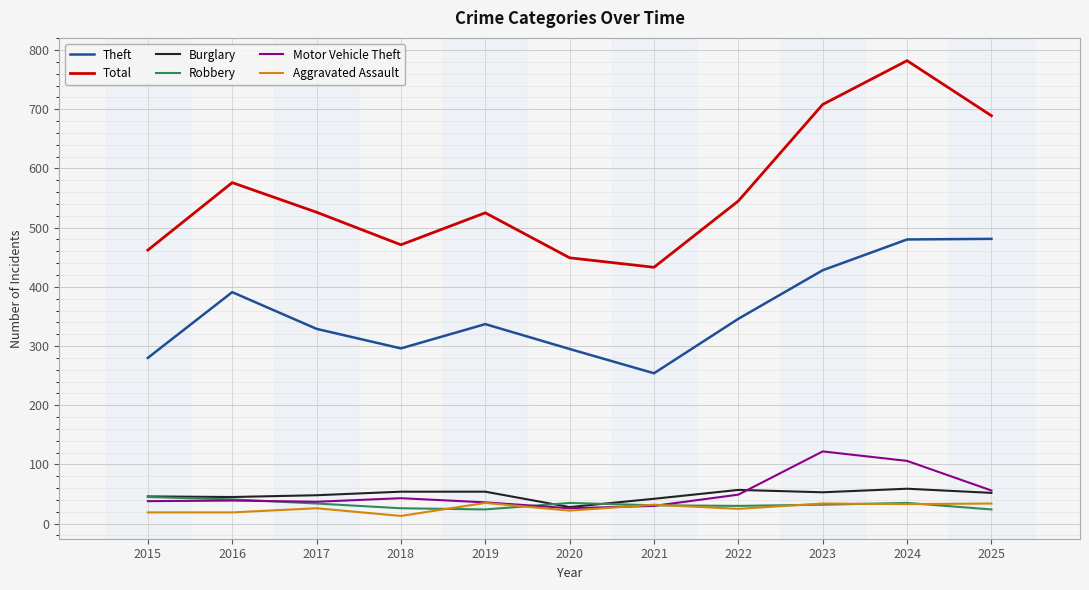

At how many categories does at least one series exceed 13?

11